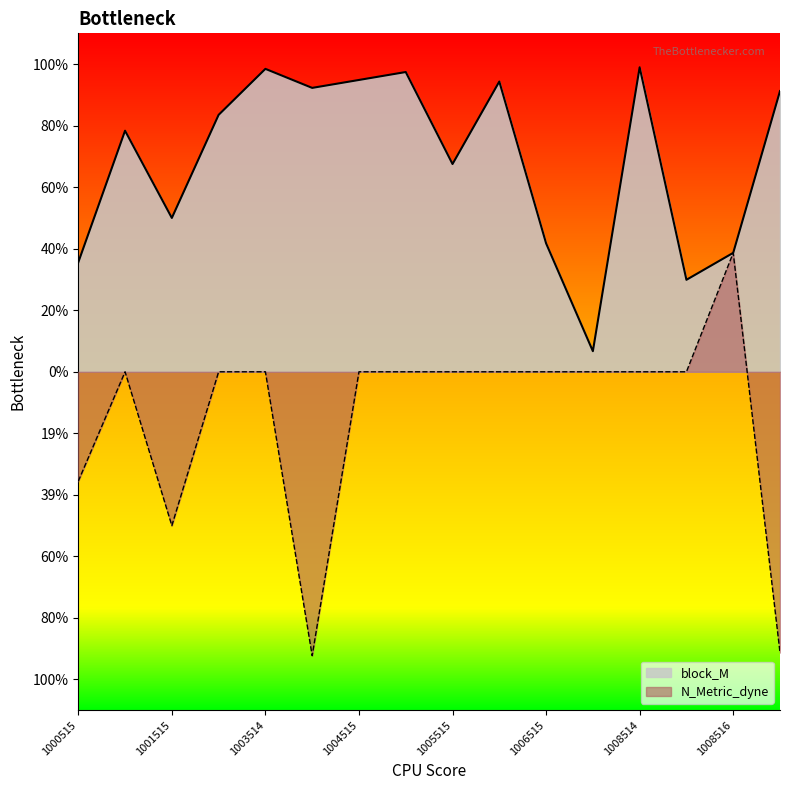

The block_M series shows 0.2 at 1002514. True or false?

False